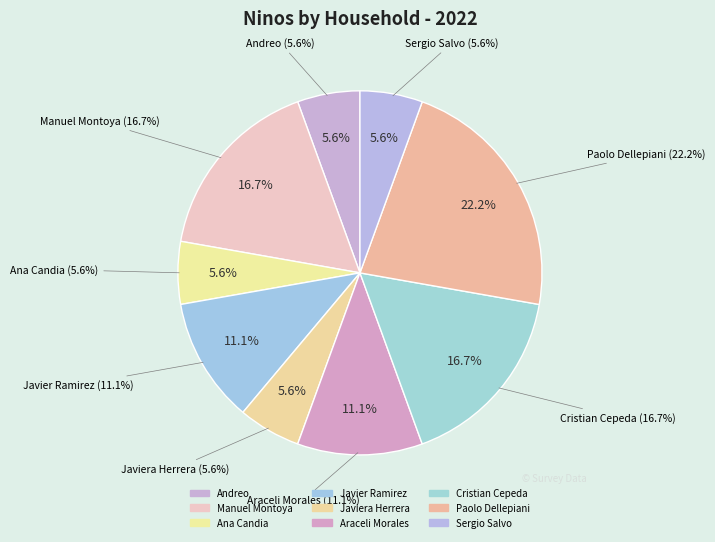

Does Sergio Salvo represent more than half of the total?

No